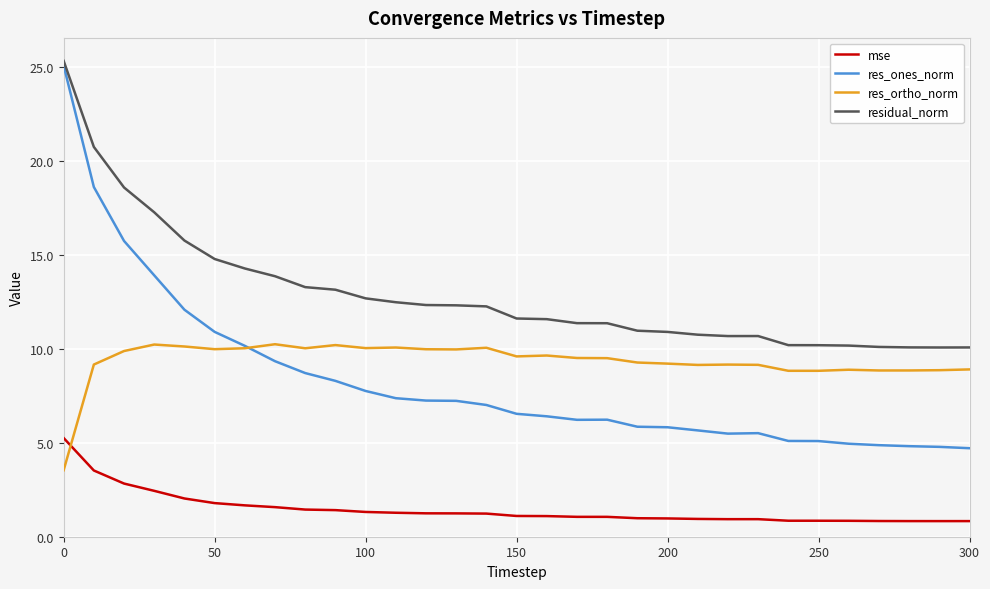

Which series has the largest total across all categories?

residual_norm